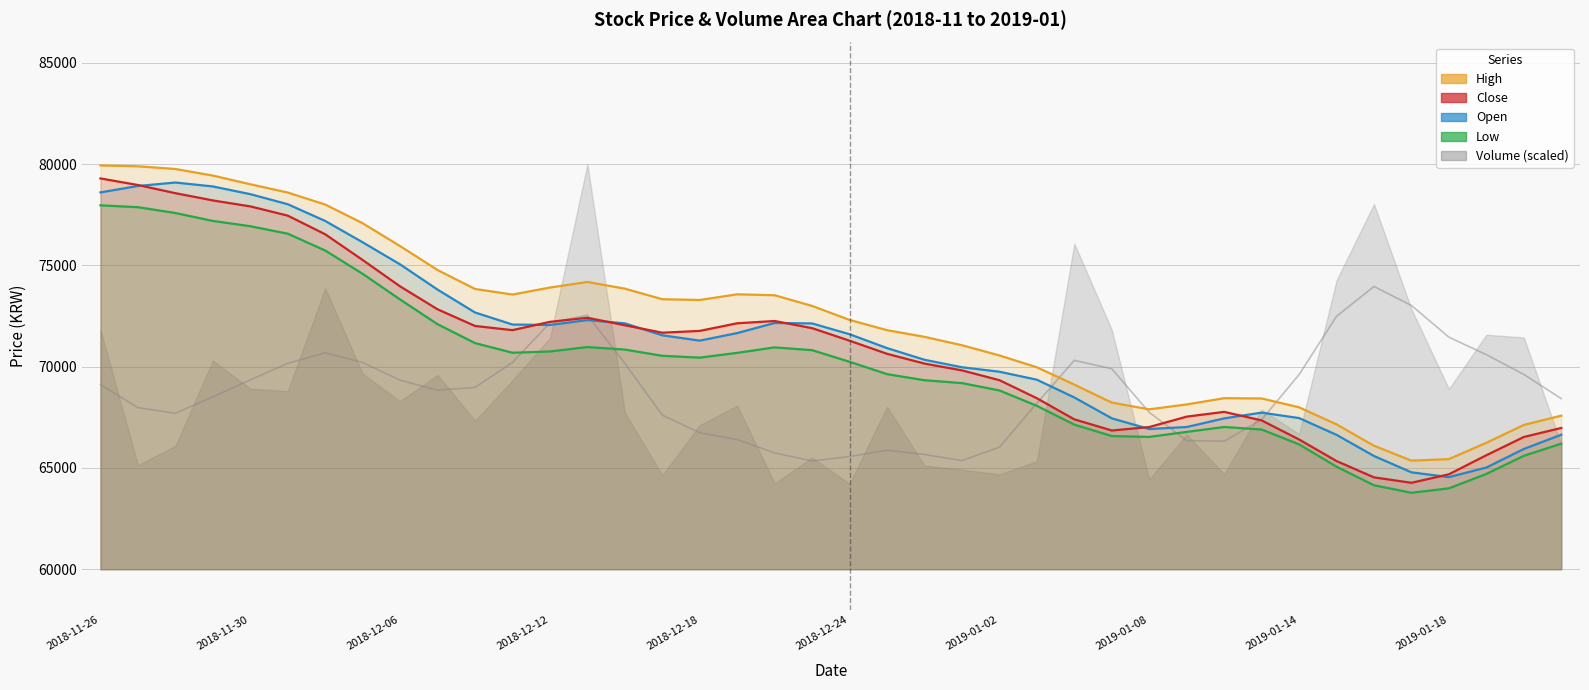

Which category has the highest value across all series?

2018-11-26